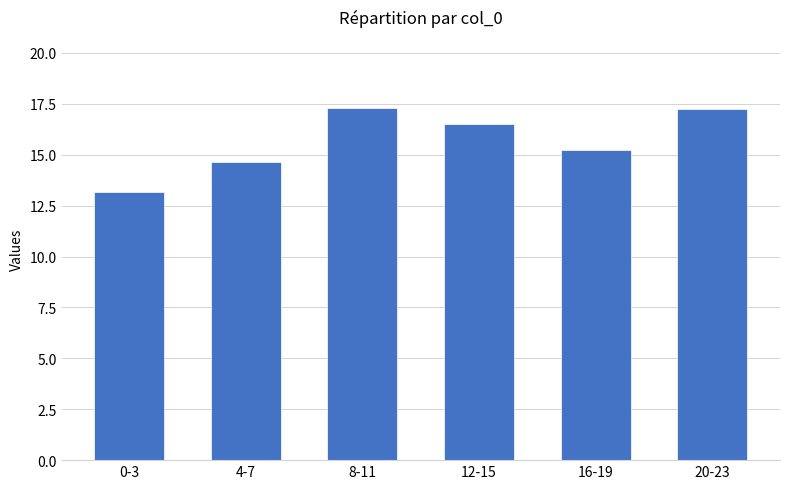

Which label corresponds to the smallest value in the chart?

0-3